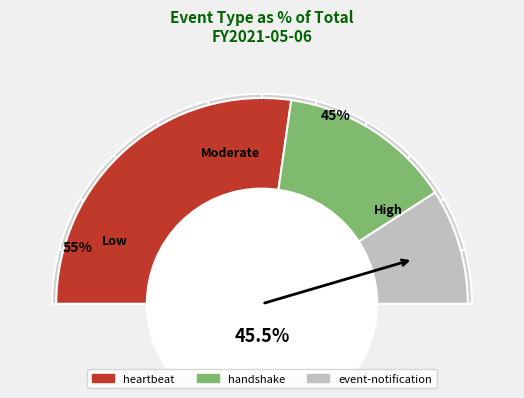

What is the ratio of the value at event-notification to the value at heartbeat?

0.3